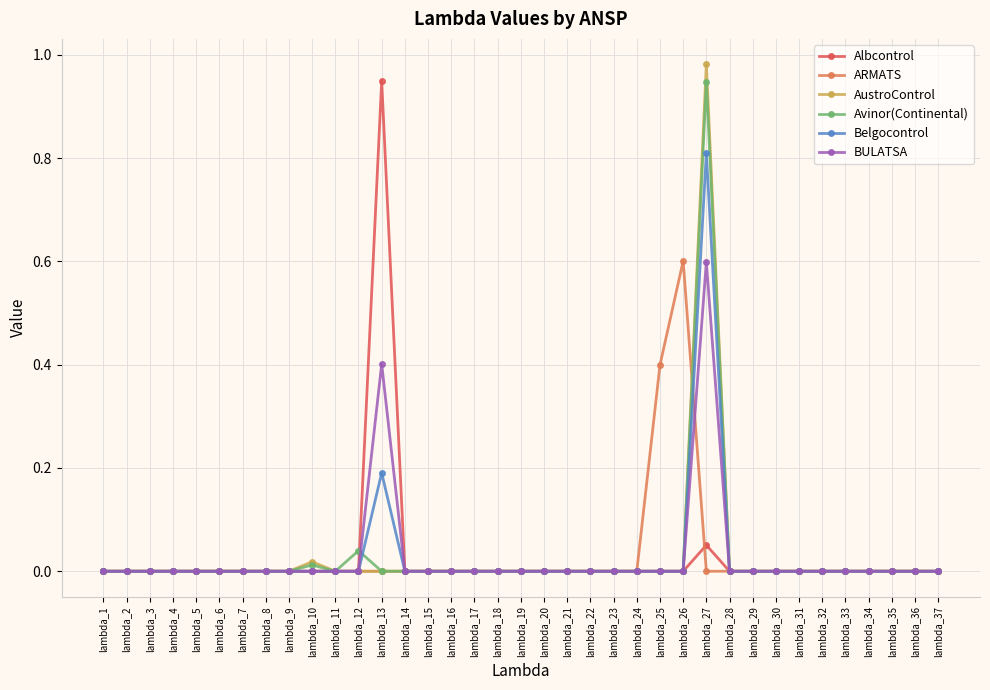

What is the maximum value for BULATSA?

0.6